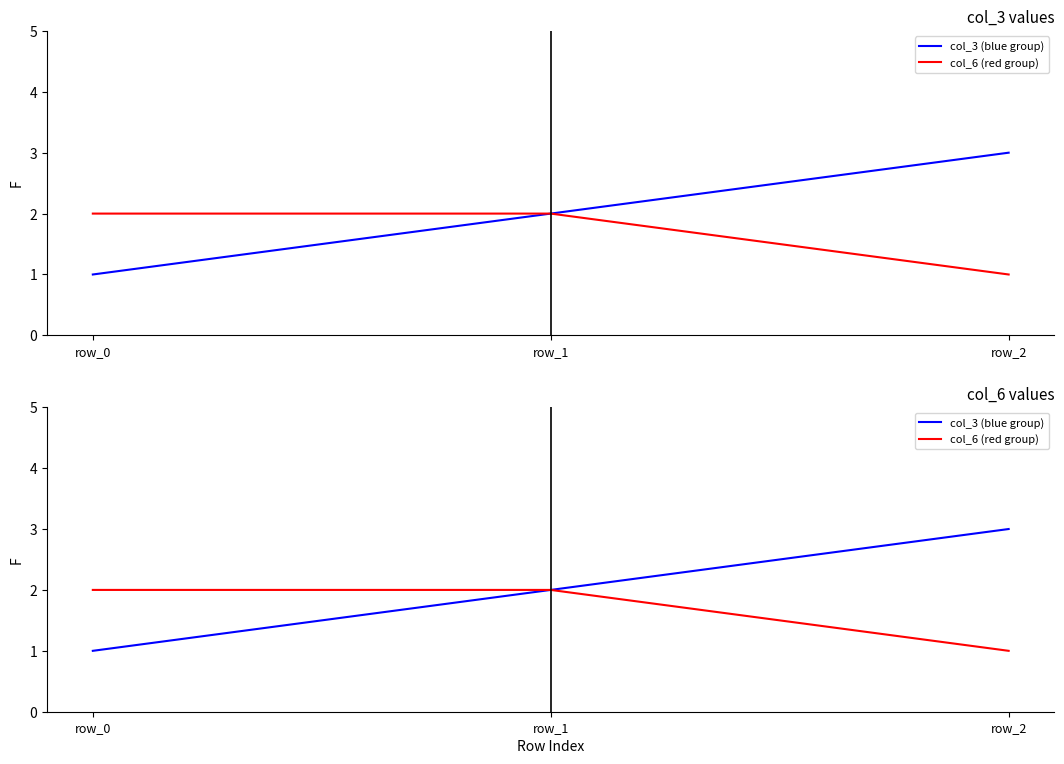

What is the total value across all series at row_1?

4